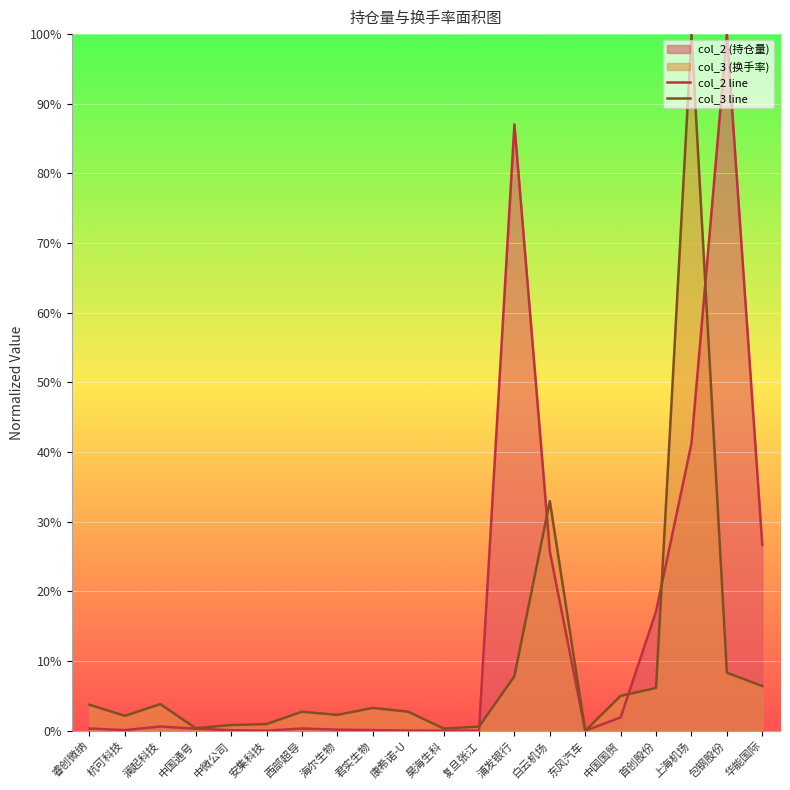

What is the greatest value displayed?

100.0